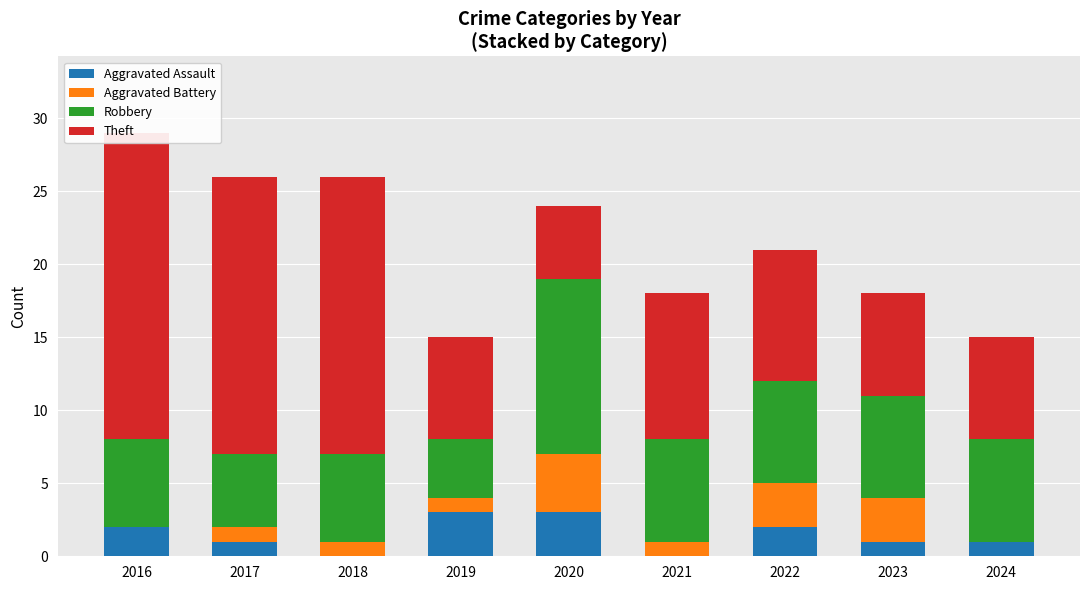

The value of Aggravated Battery at 2017 is 1. True or false?

True